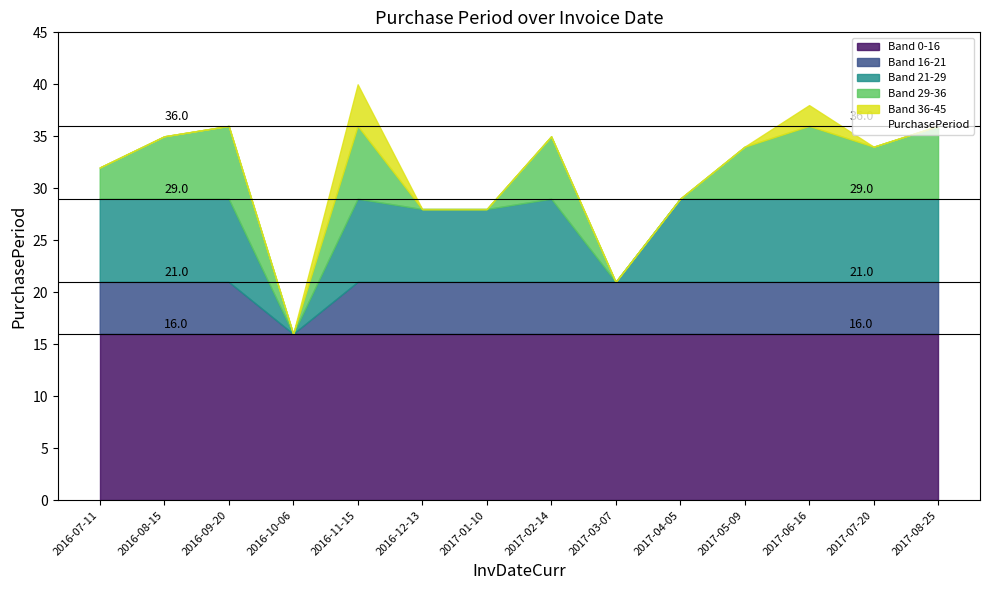

What is the change in value from 2017-06-16 to 2017-08-25?

-2